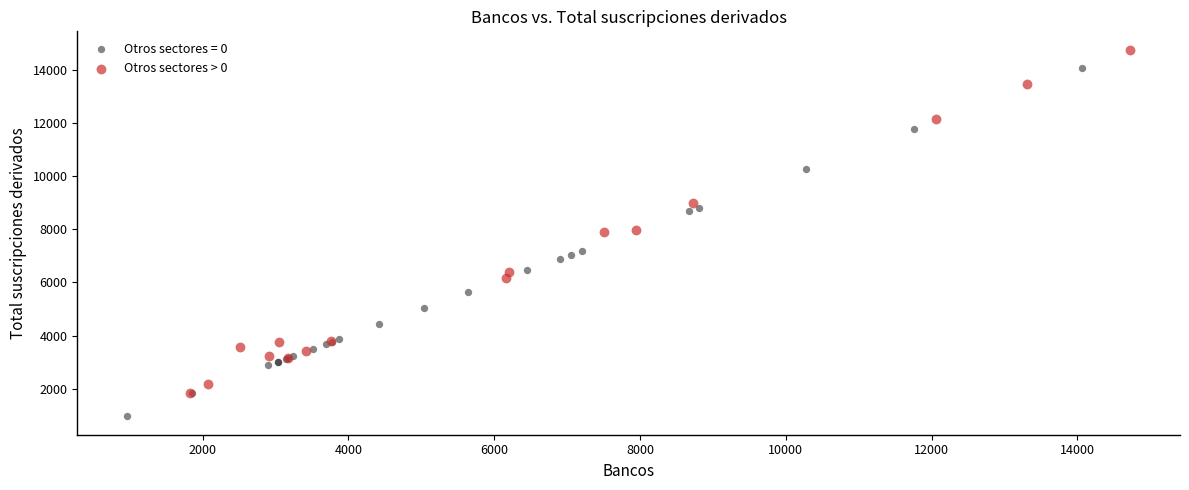

Which series contains the highest Y value?

Otros sectores > 0